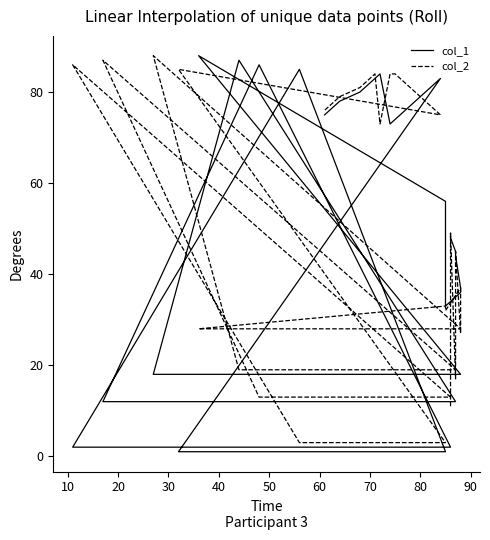

Is this an area chart (filled region under the line)?

No